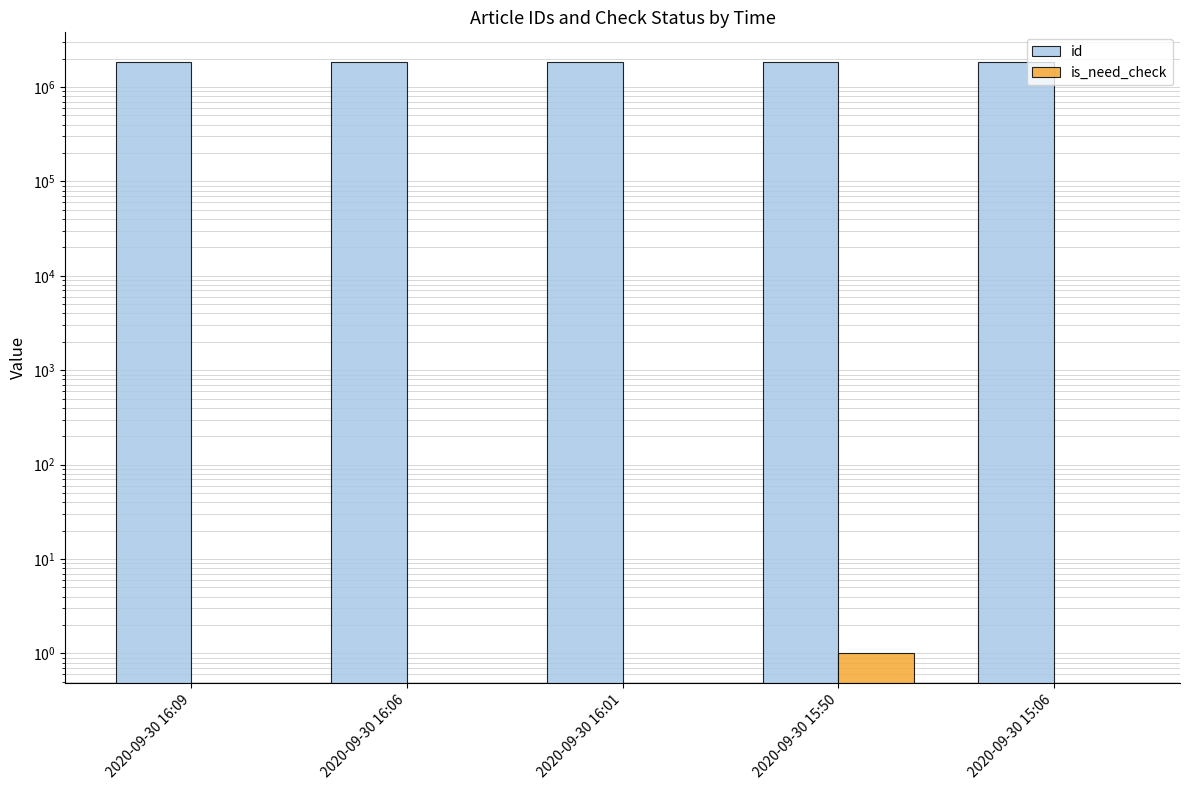

Which series has the largest range (max minus min)?

id